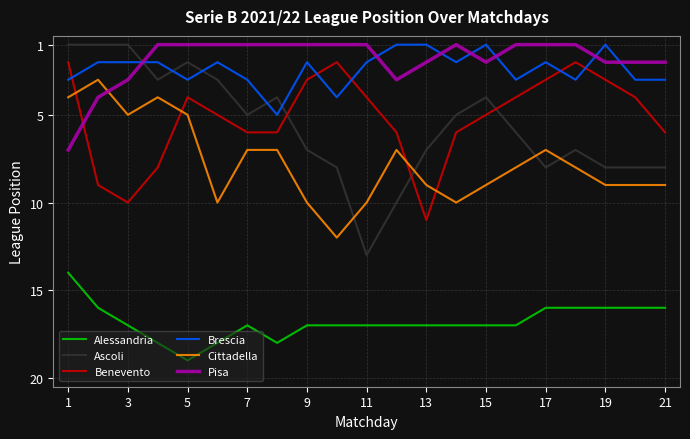

What is the greatest value displayed?

19